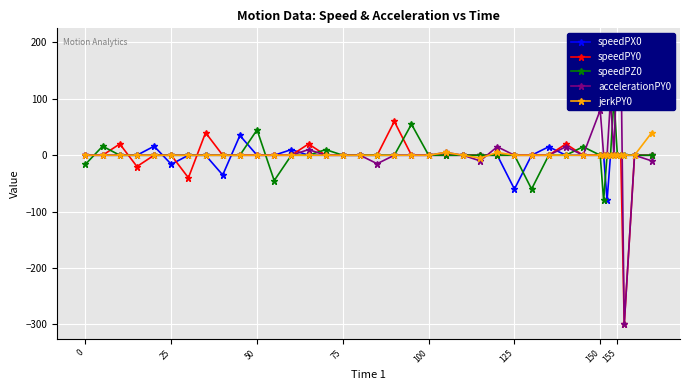

What is the lowest value of the speedPY0 series?

-300